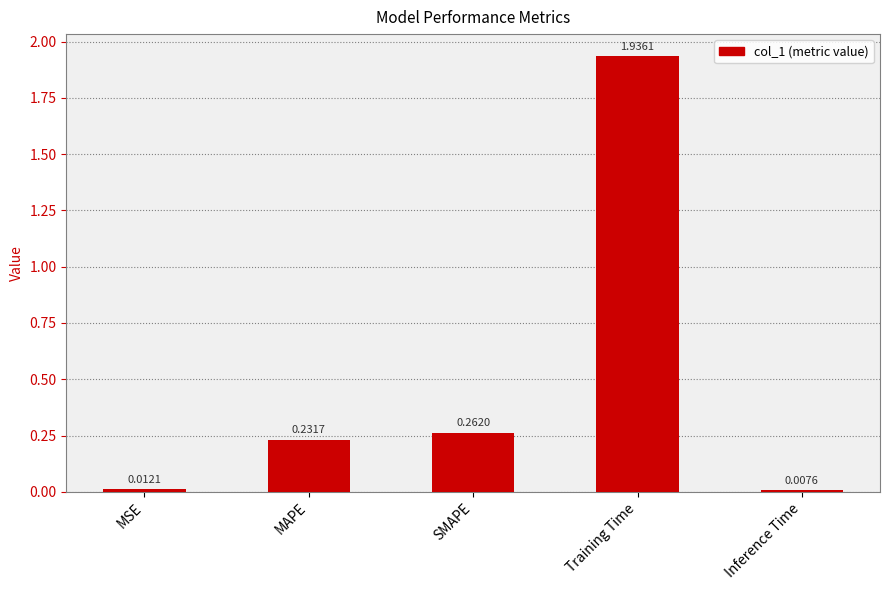

What is the label of the 2nd bar from the right?

Training Time